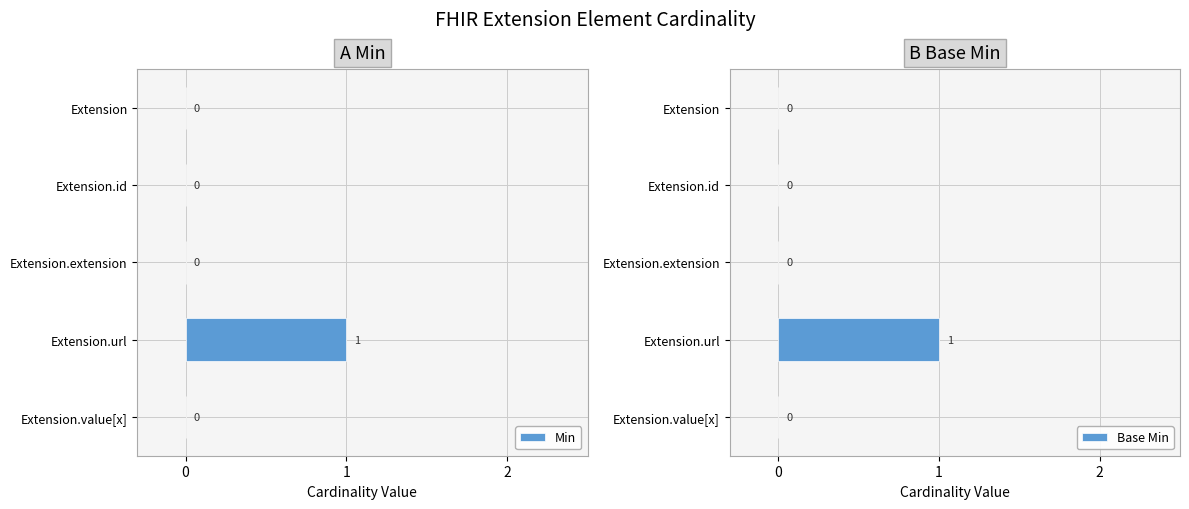

The value of Min at Extension is 0. True or false?

True